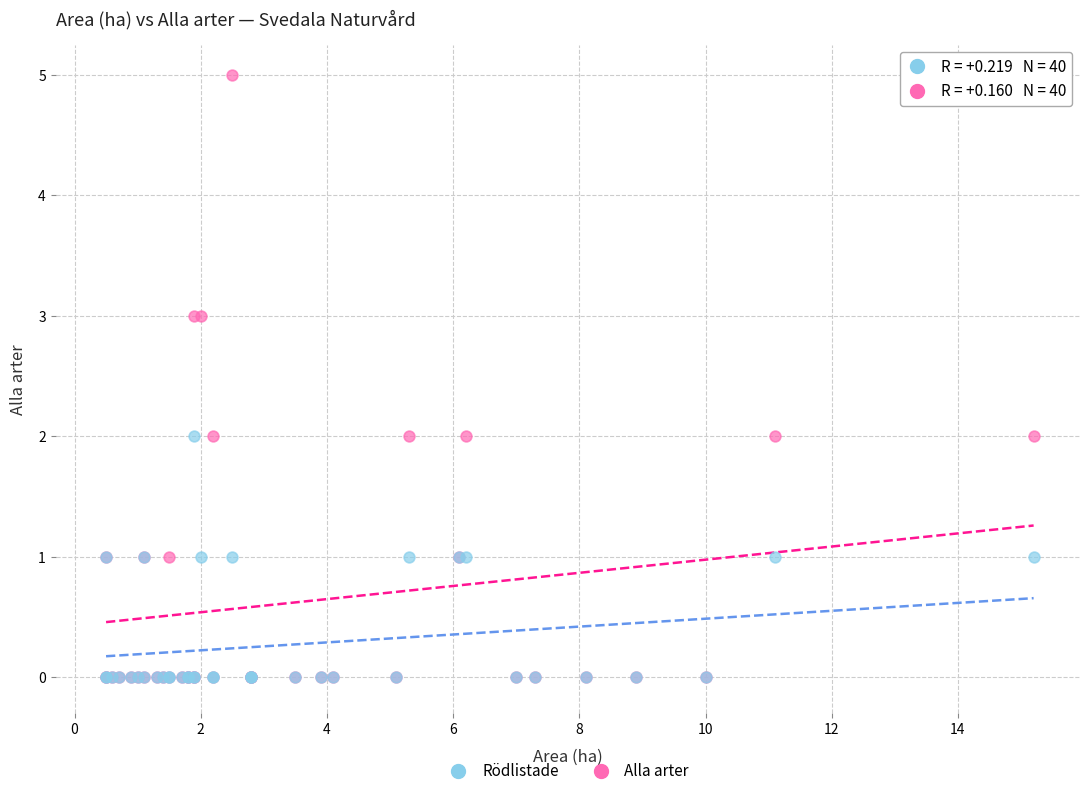

Which series has the widest spread of Y values?

Alla arter